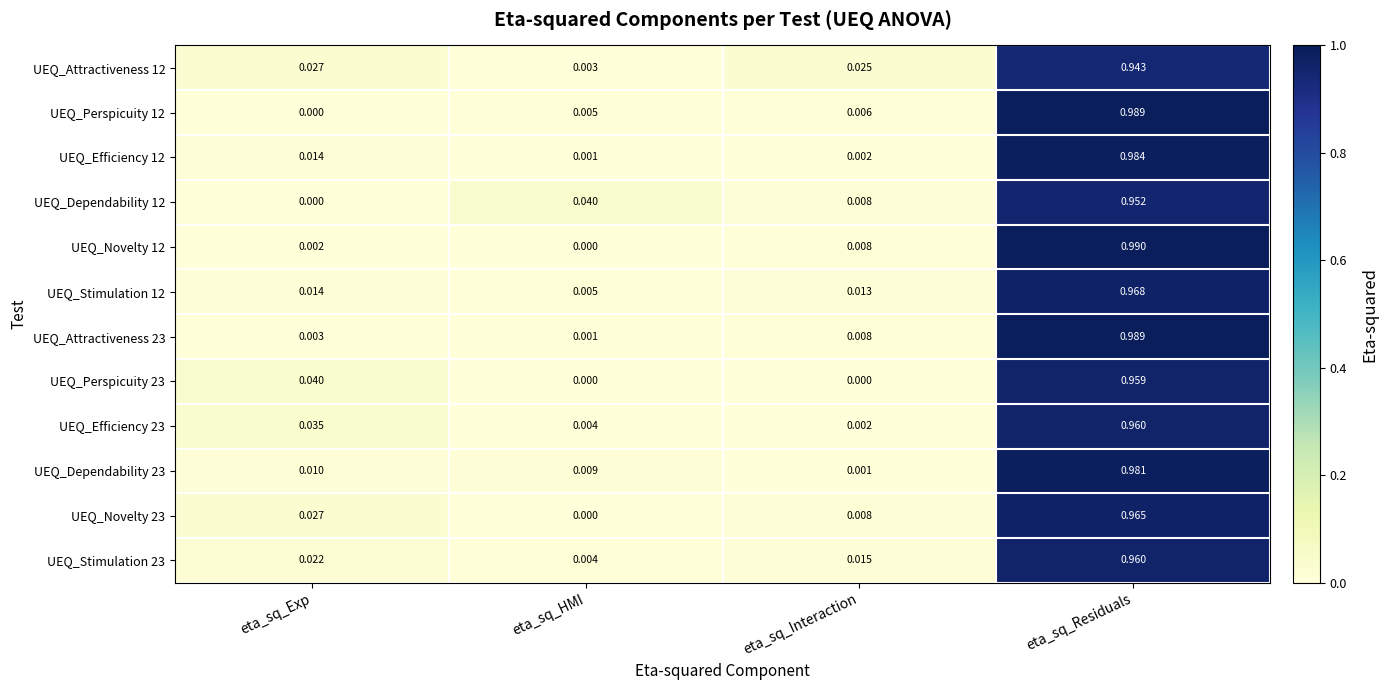

Which category has the highest value in the UEQ_Stimulation 12 series?

eta_sq_Residuals